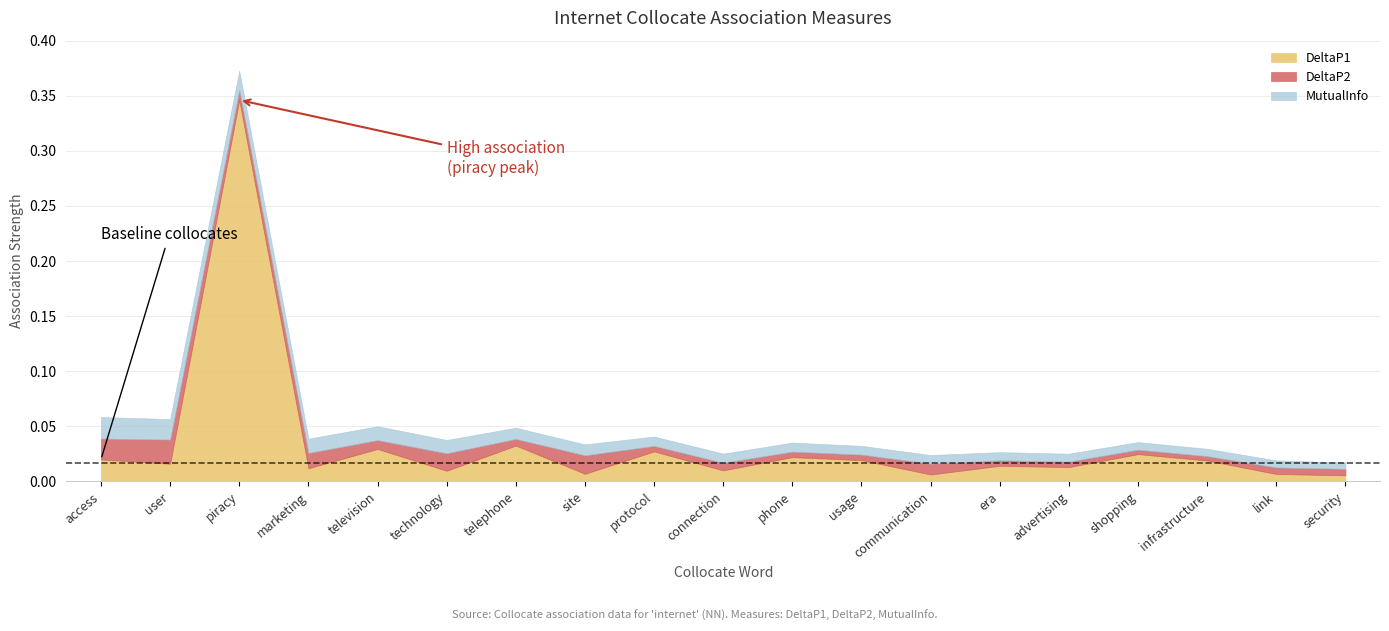

Which category has the highest value in the DeltaP1 series?

piracy